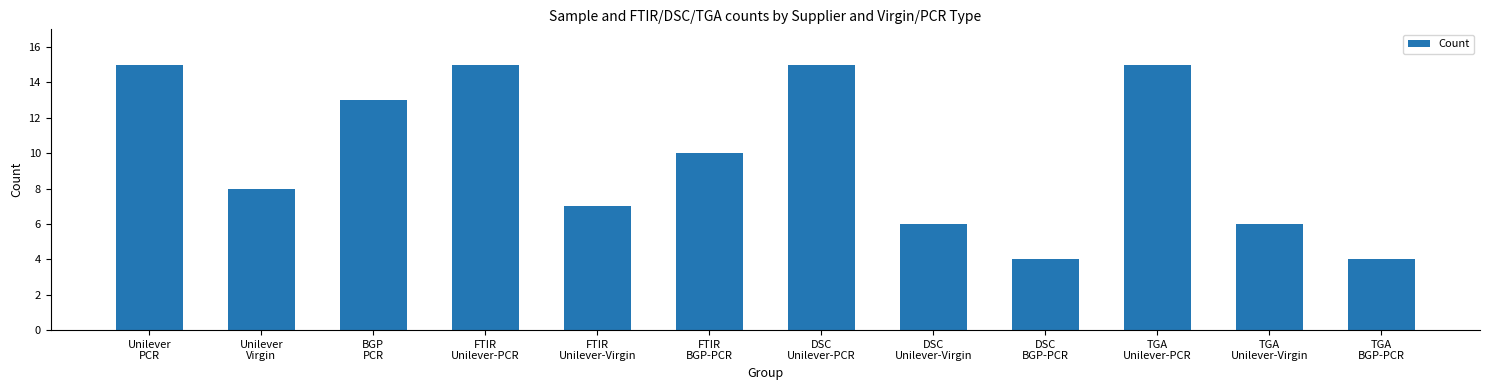

What is the smallest value displayed?

4